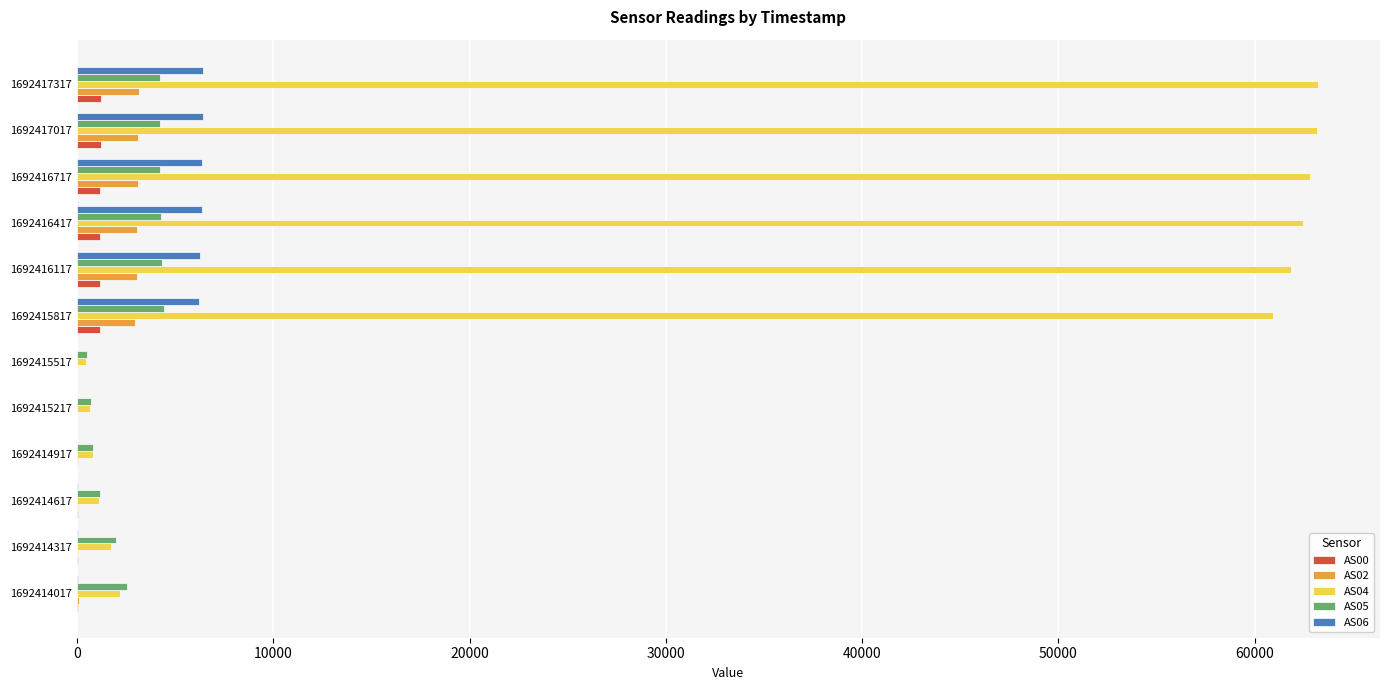

The AS04 series shows 1756 at 1692414317. True or false?

True